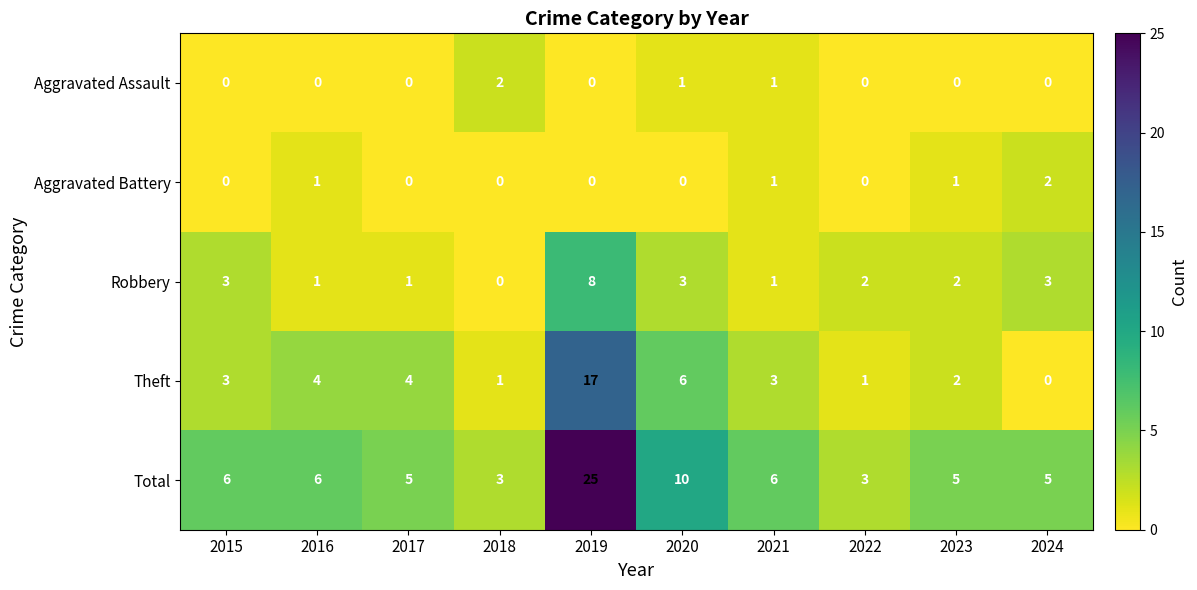

Which category has the highest value in the Aggravated Battery series?

2024